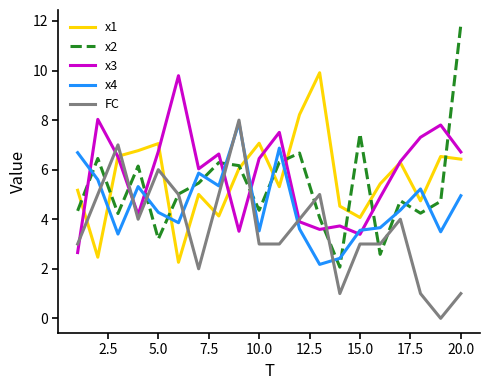

What is the maximum value for x1?

9.9